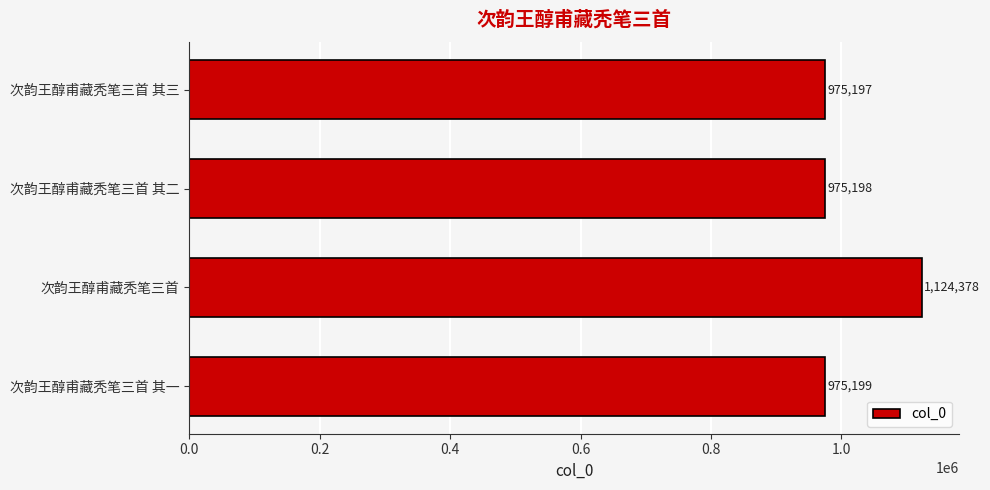

The chart shows a value of 975197 at 次韵王醇甫藏秃笔三首 其三. True or false?

True